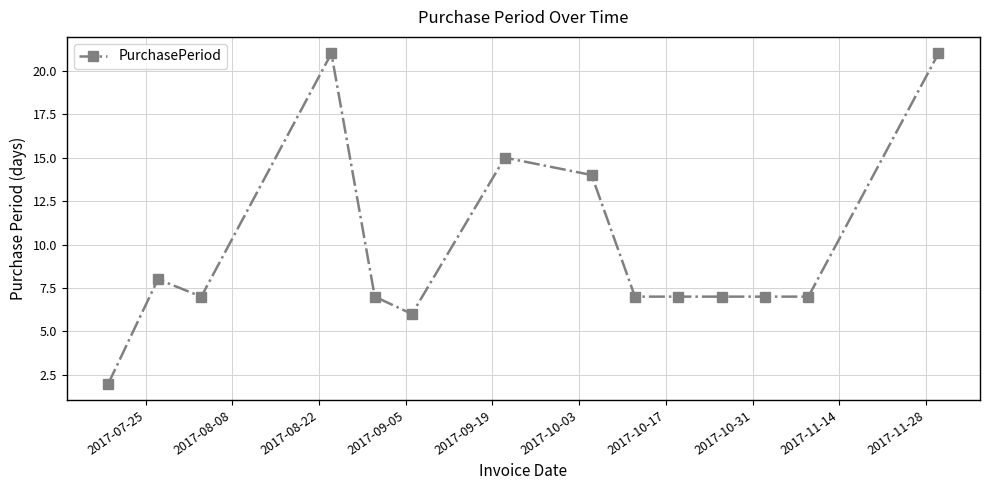

True or false: there are more than 1 points higher than both neighbors.

True